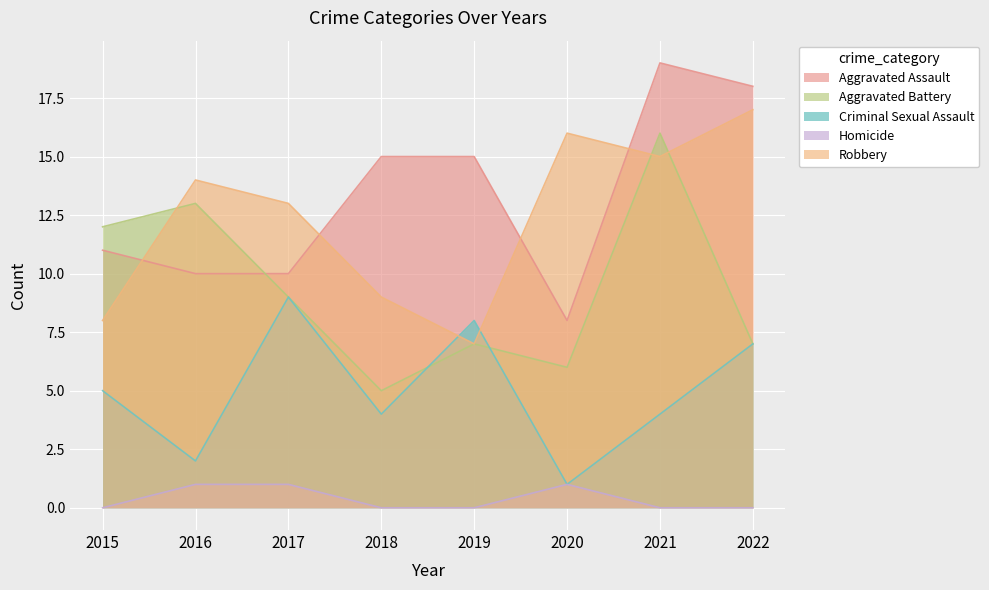

List the labels in order of Criminal Sexual Assault value, largest first.

2017, 2019, 2022, 2015, 2018, 2021, 2016, 2020